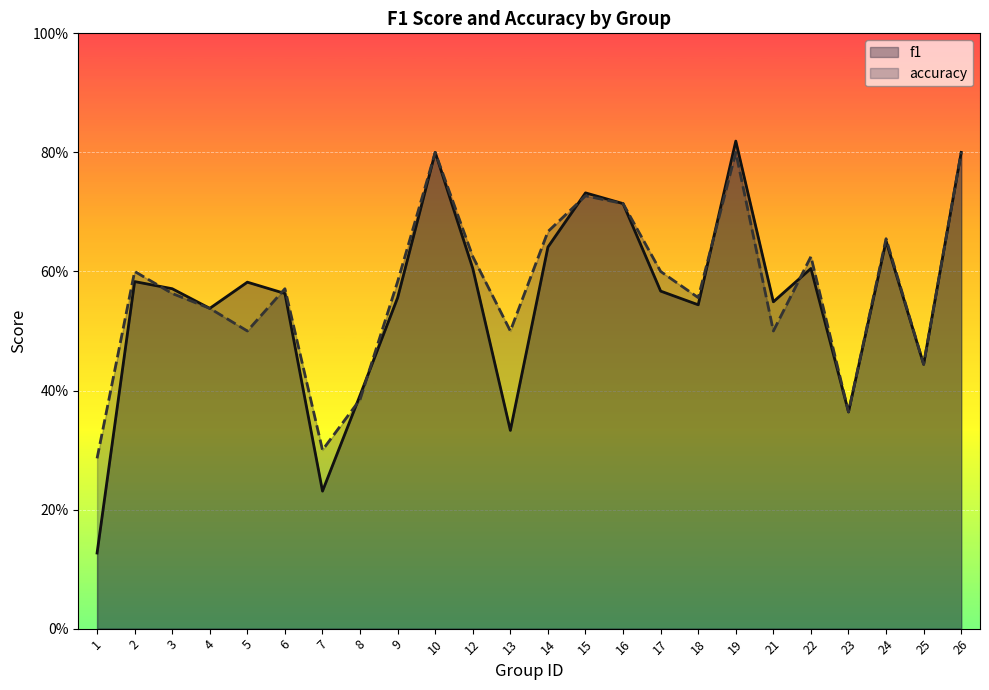

Which category has the highest value in the accuracy series?

10